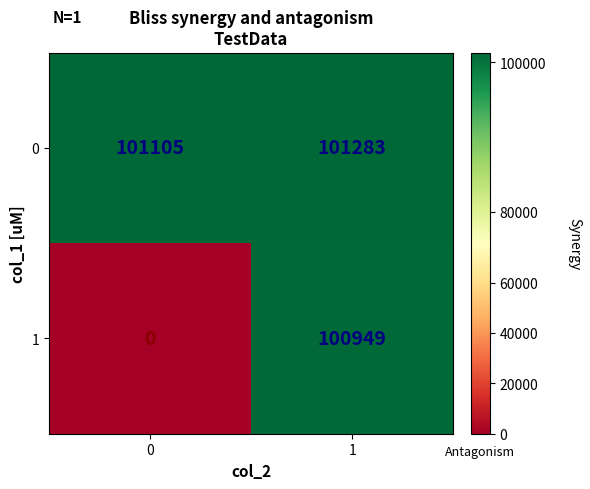

What is the total value across all series at 1?

202232